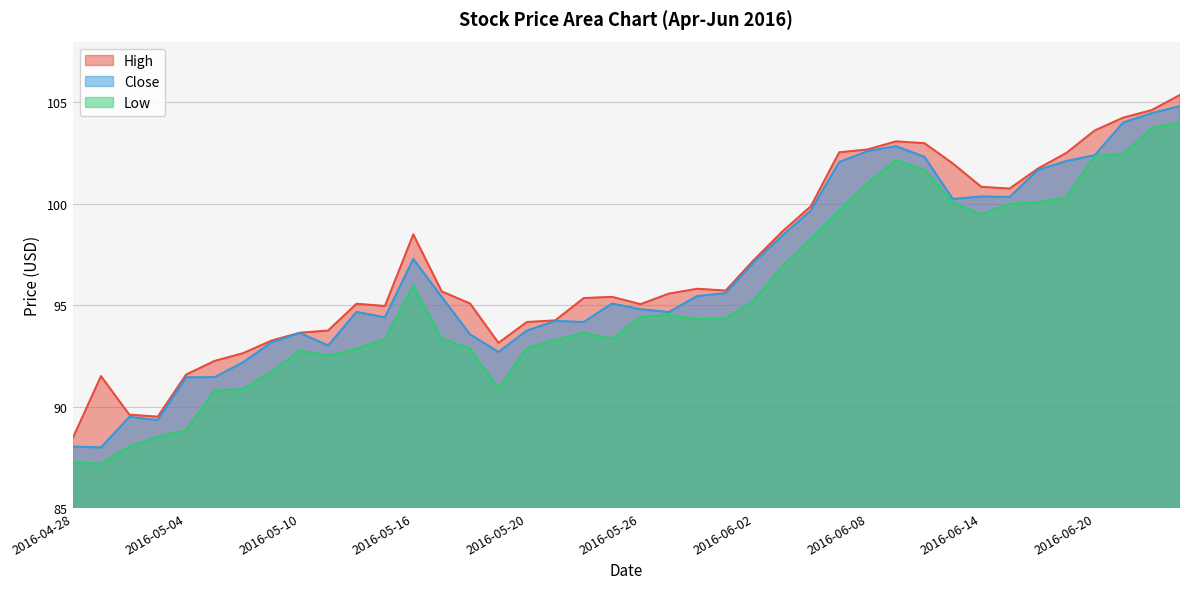

How many data points in Close are above 95?

21